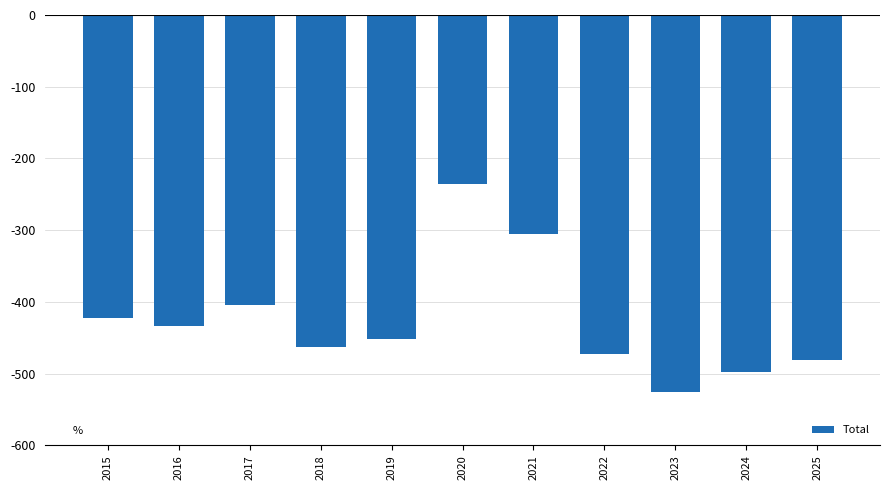

Does the chart contain any negative values?

Yes